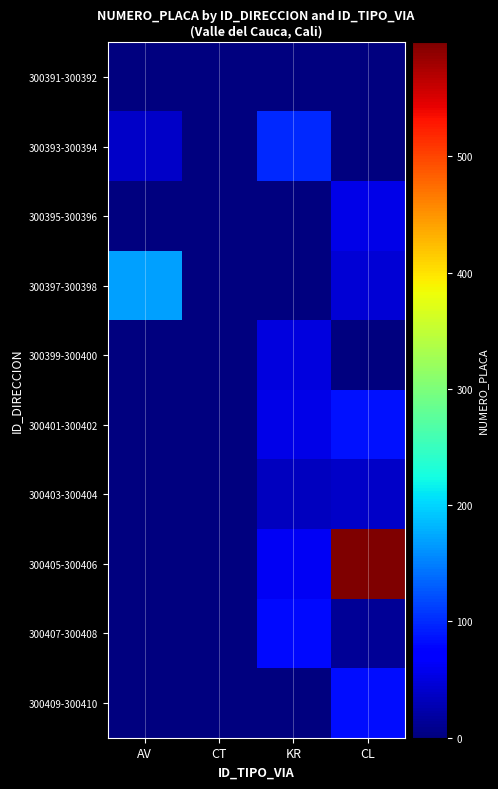

Reading right to left, transcribe all the data shown in this chart.

300391-300392: CL=0	KR=0	CT=1	AV=1
300393-300394: CL=0	KR=100	CT=0	AV=39
300395-300396: CL=56	KR=0	CT=0	AV=0
300397-300398: CL=46	KR=0	CT=0	AV=170
300399-300400: CL=0	KR=51	CT=0	AV=0
300401-300402: CL=86	KR=55	CT=0	AV=0
300403-300404: CL=38	KR=34	CT=0	AV=0
300405-300406: CL=598	KR=61	CT=0	AV=0
300407-300408: CL=12	KR=80	CT=0	AV=0
300409-300410: CL=83	KR=0	CT=0	AV=0